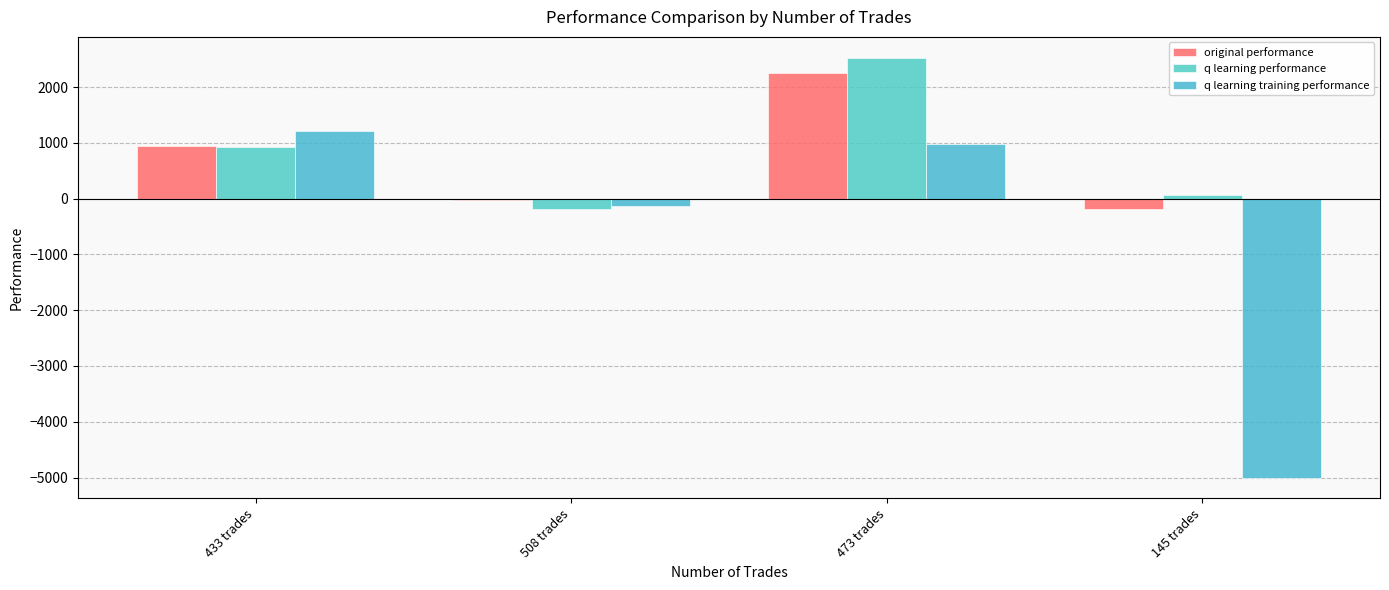

Reading right to left, extract all data points from this chart.

original performance: 145 trades=-185.3	473 trades=2252.6	508 trades=-30.2	433 trades=950.0
q learning performance: 145 trades=66.9	473 trades=2524.9	508 trades=-181.2	433 trades=926.8
q learning training performance: 145 trades=-5000.0	473 trades=974.1	508 trades=-124.4	433 trades=1218.1